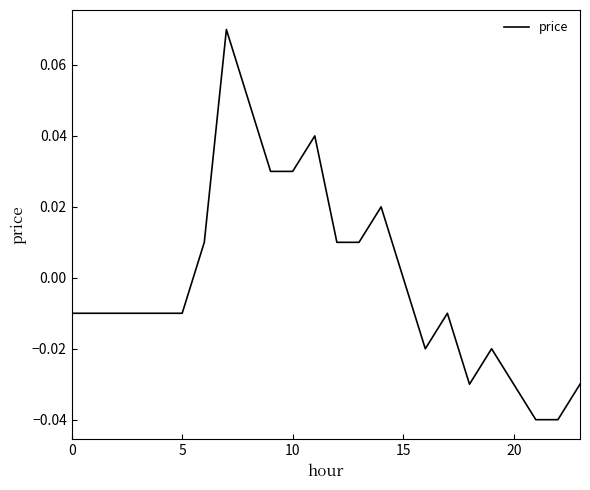

How many lines are shown in the chart?

1